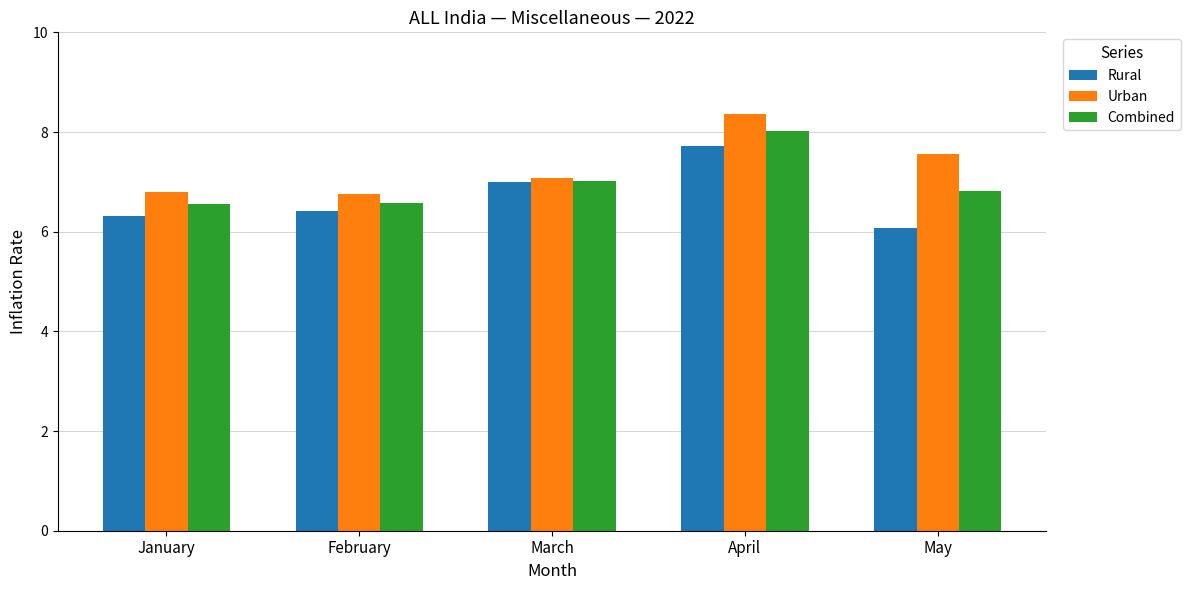

What is the total value across all series at January?

19.7